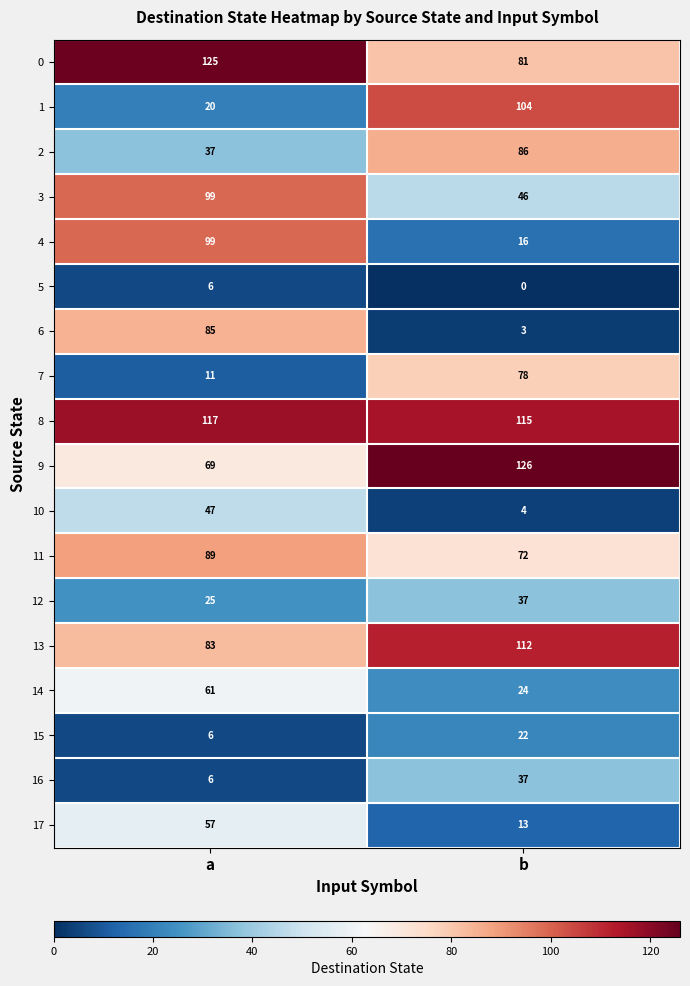

What is the approximate value of 8 at b?

115